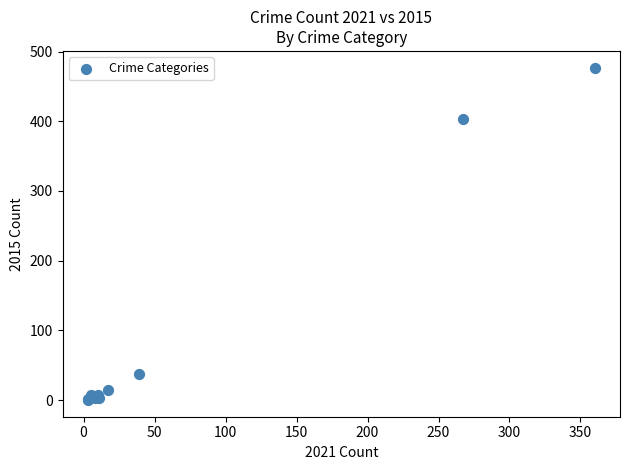

What Y value in the scatter plot is closest to 238?

403